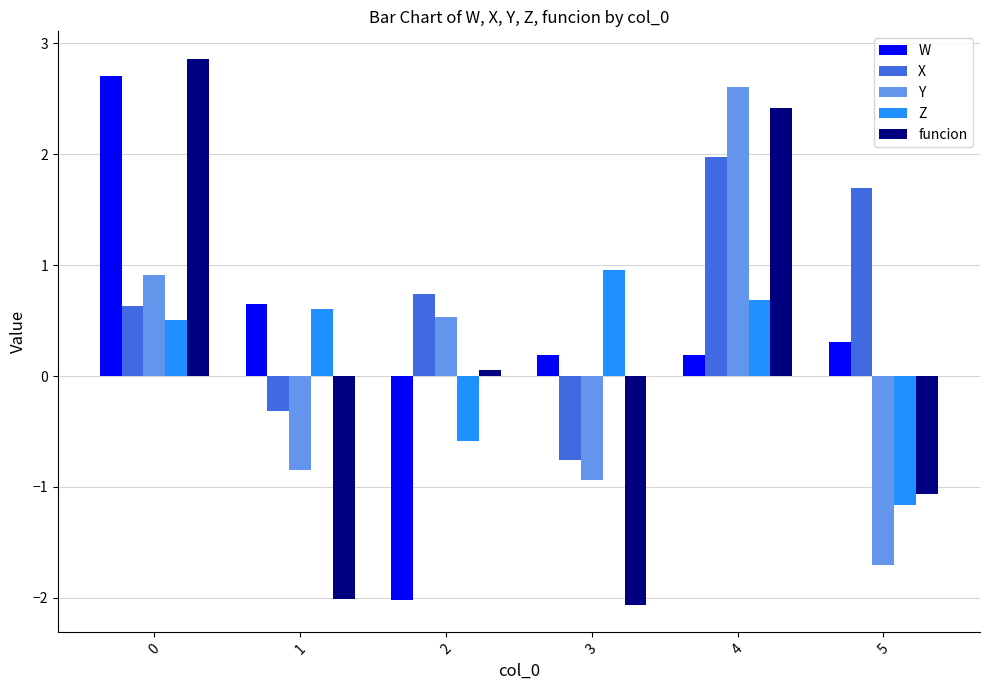

At how many categories does at least one series exceed 1?

3